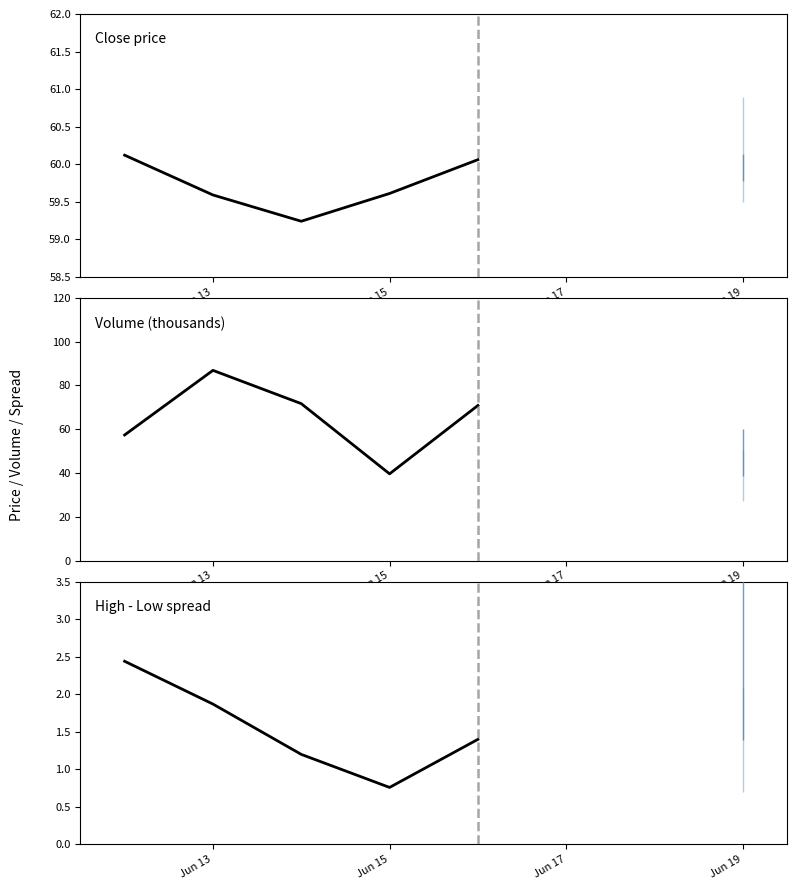

What is the greatest value displayed?

86.9